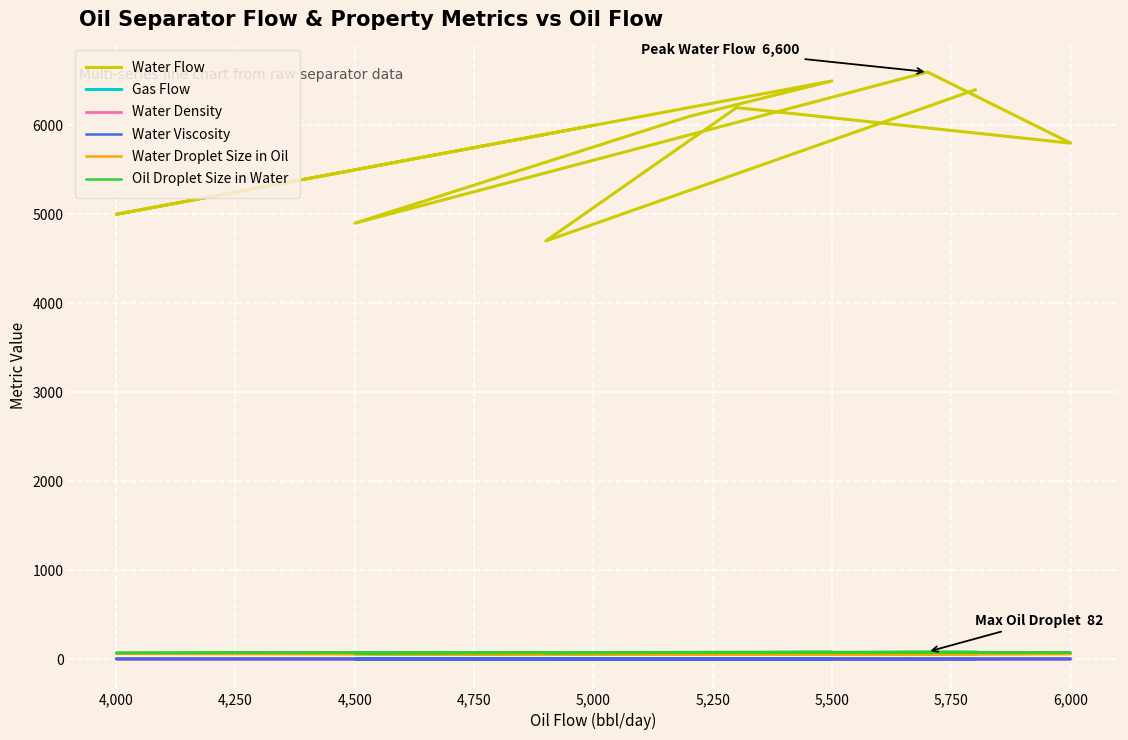

What is the average value of the Water Droplet Size in Oil series?

56.2